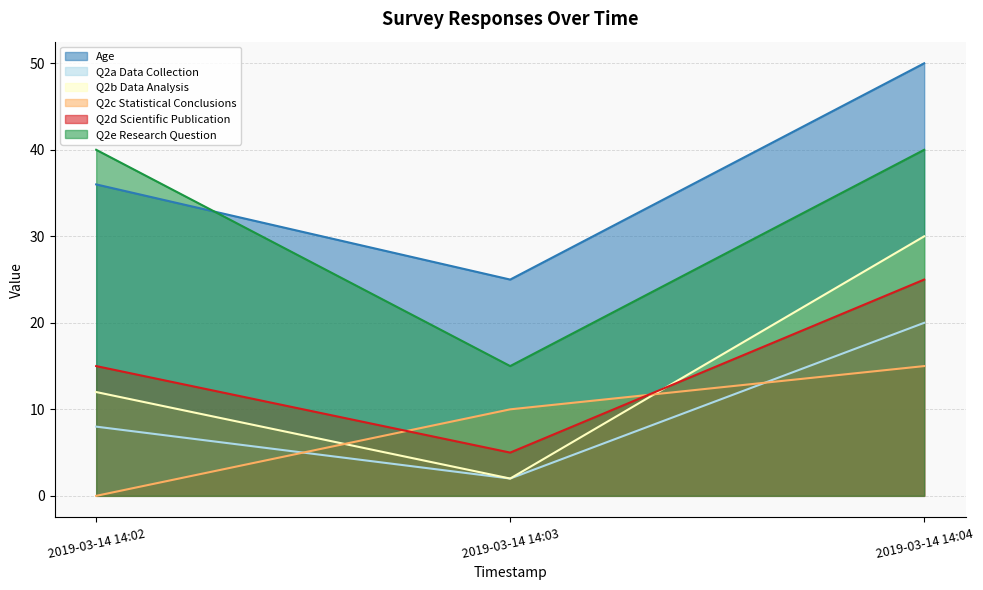

What is the average value of the Q2e Research Question series?

32